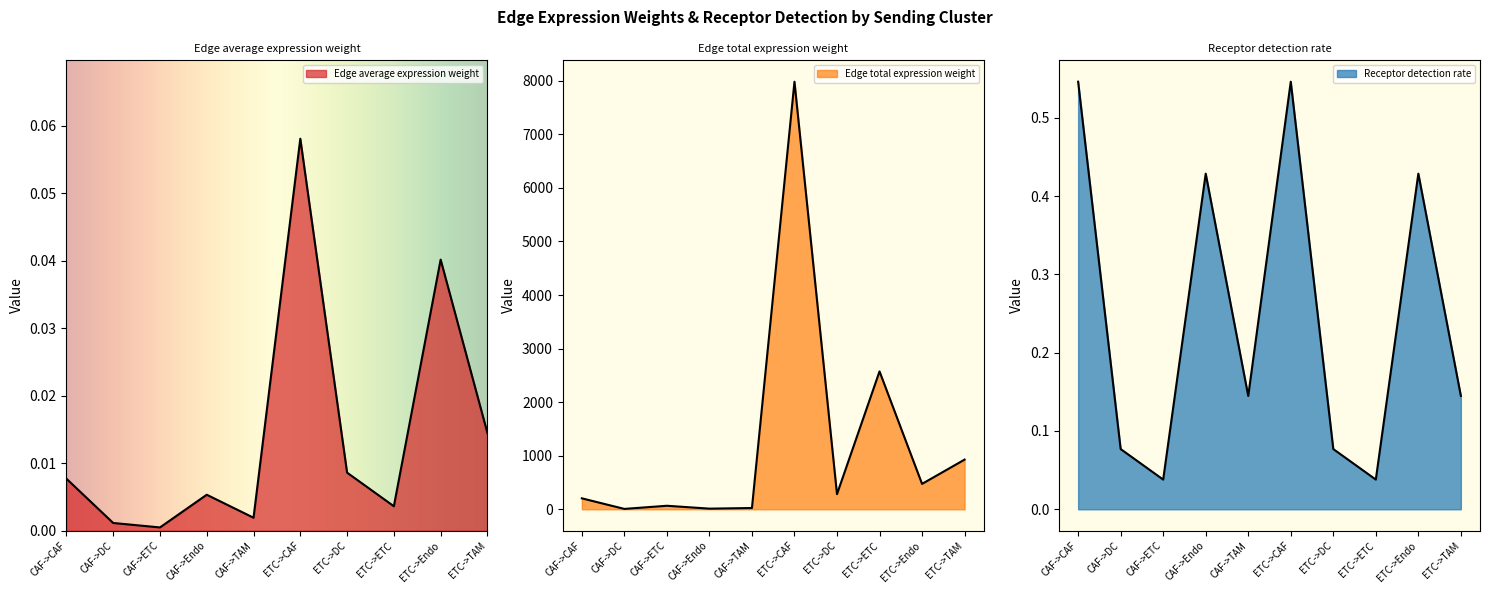

How many categories are shown in the chart?

10